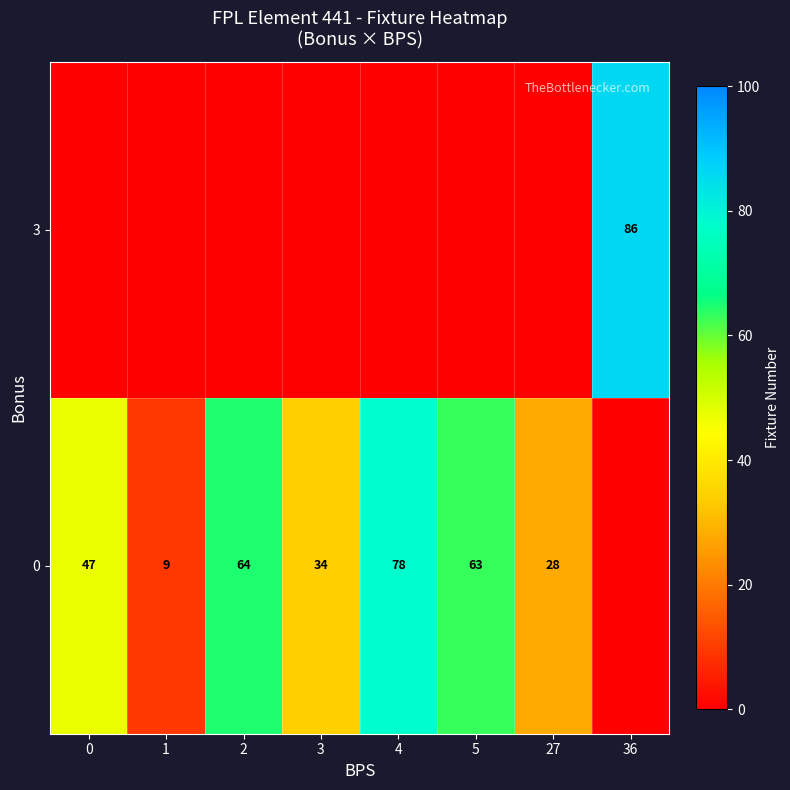

The value of 0 at 1 is 15.5. True or false?

False